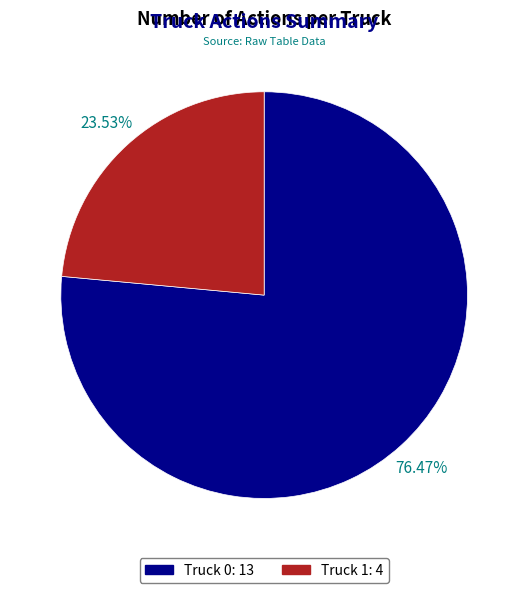

To the nearest percent, what is the difference between the Truck 1 and Truck 0 slice percentages?

53%